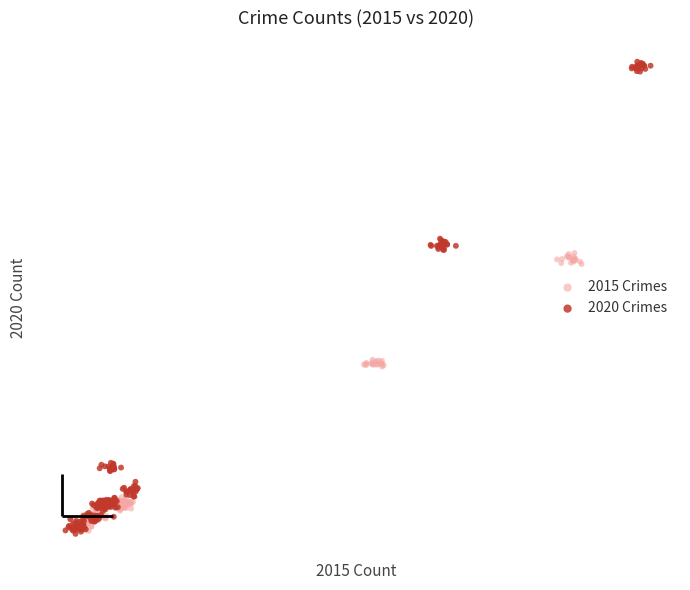

What are all the series names shown in the legend?

2015 Crimes, 2020 Crimes